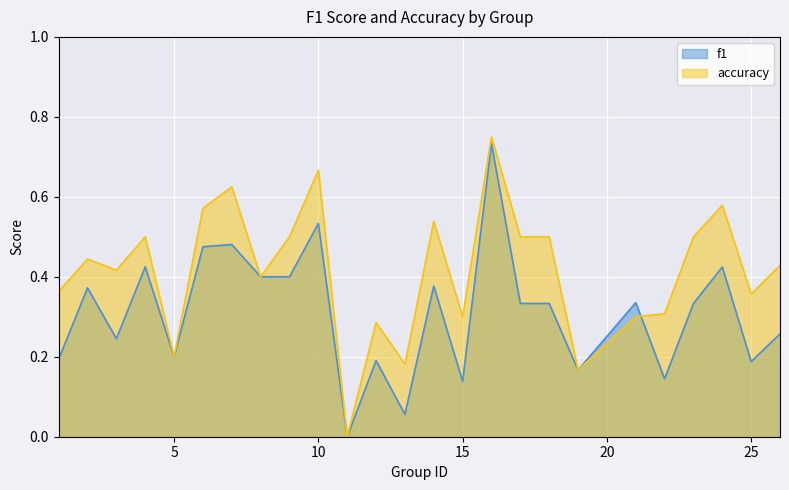

Which category has the highest value in the f1 series?

16